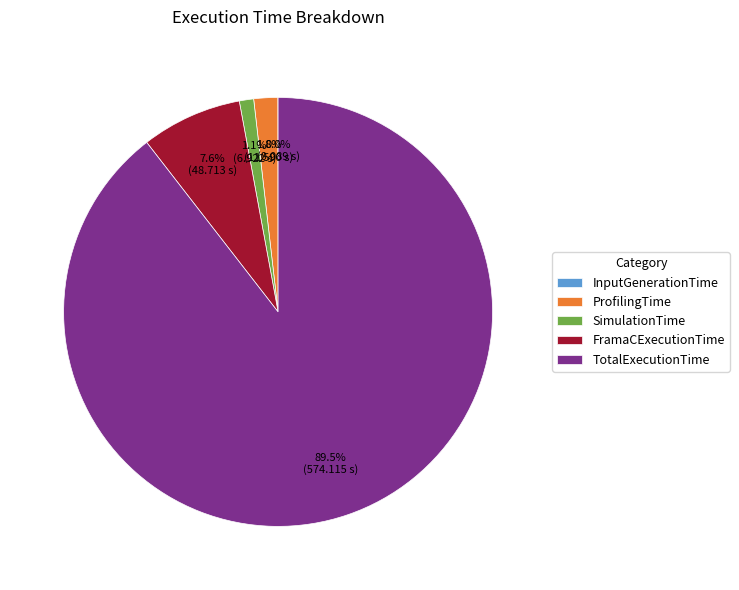

Which slice is the largest?

TotalExecutionTime